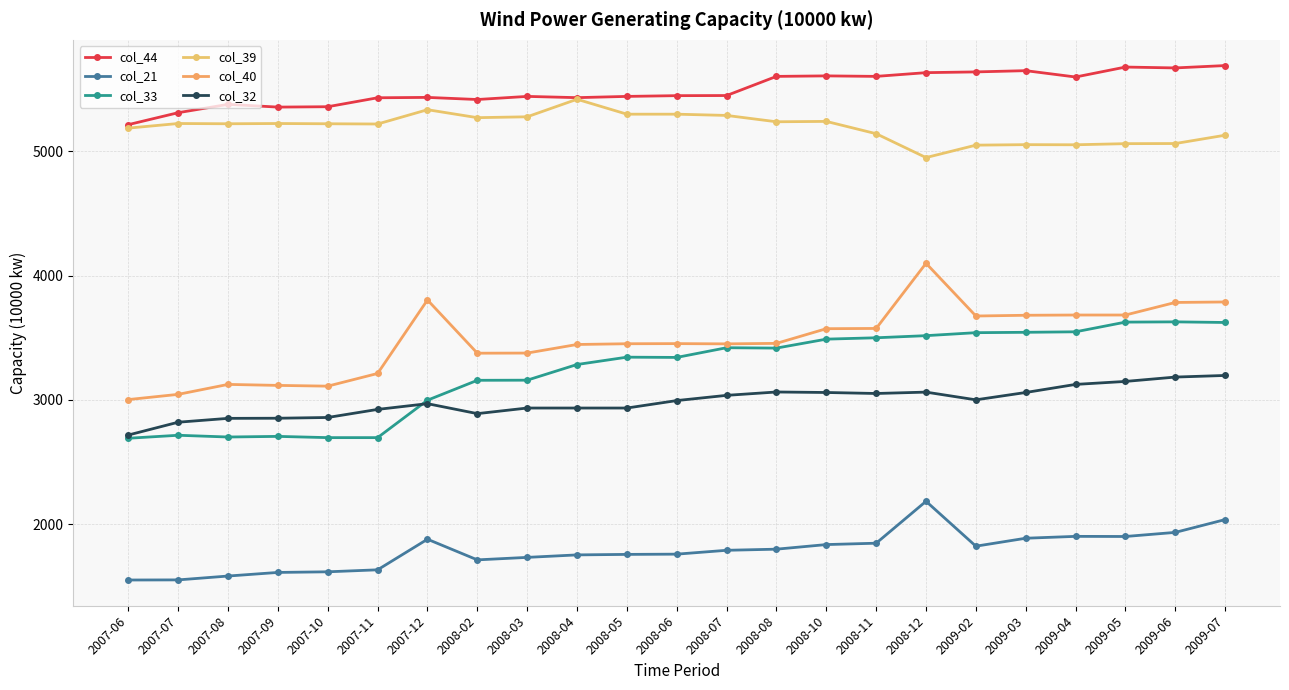

What is the difference between the maximum and minimum values in the col_39 series?

469